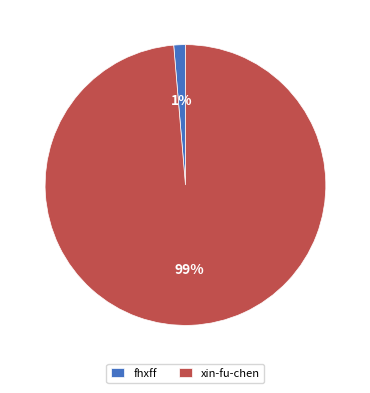

Which slice is the largest?

xin-fu-chen